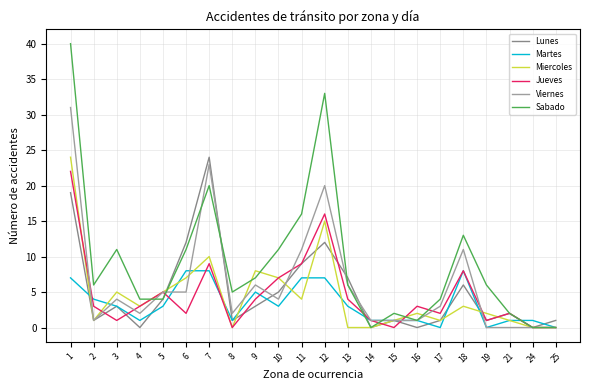

Does the chart have visible grid lines?

Yes